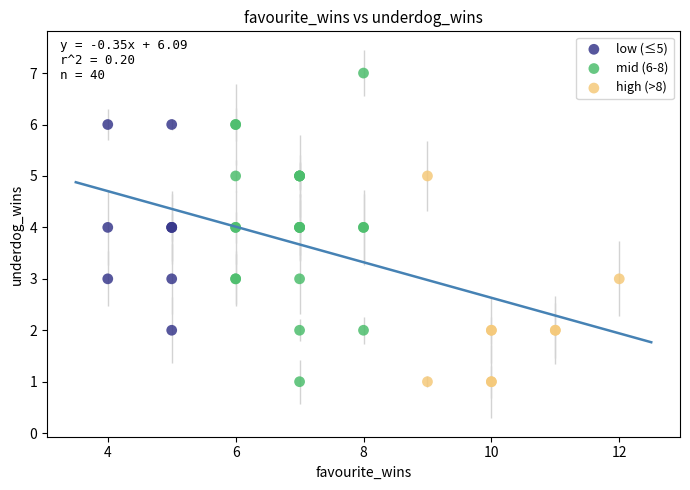

Which series contains the highest Y value?

mid (6-8)